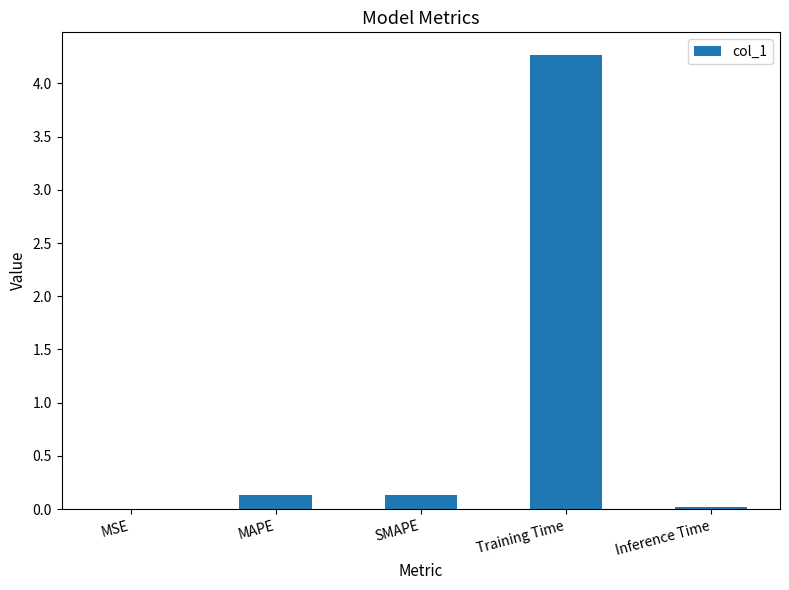

The chart shows a value of 4.3 at Training Time. True or false?

True